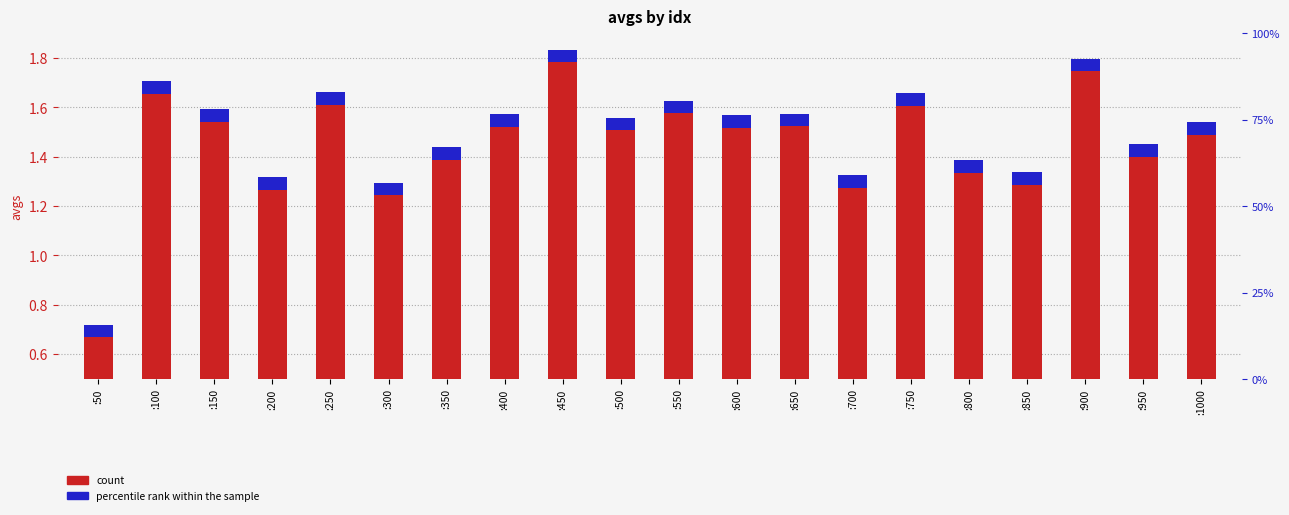

What is the value of the percentile rank bar at the 8th from the left?

0.1